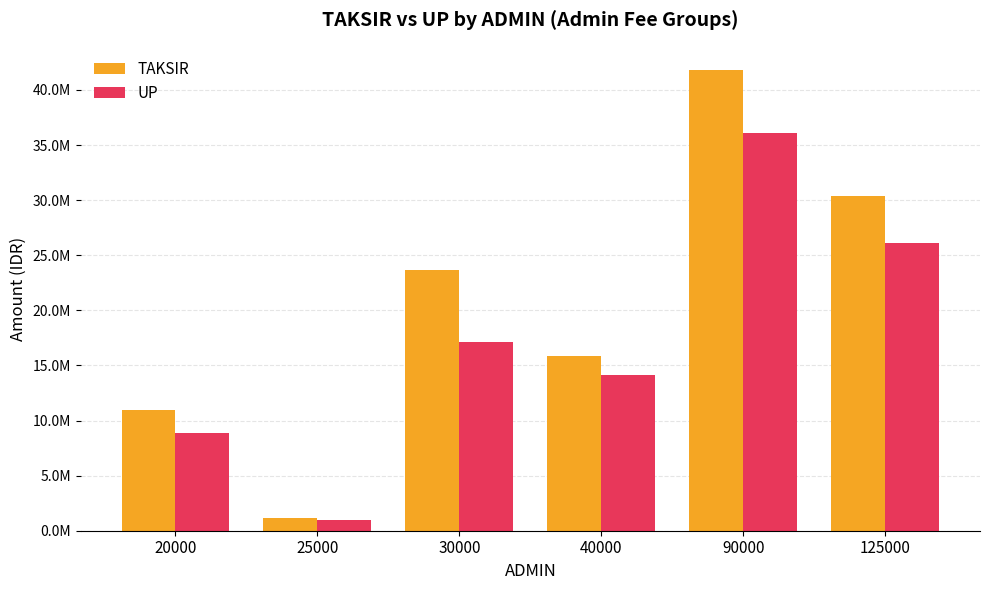

What is the highest value of the TAKSIR series?

41827667